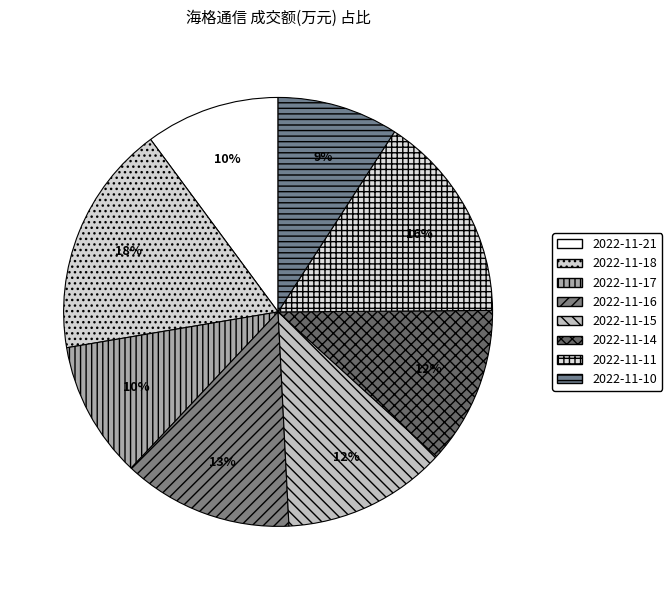

How many slices are in this pie chart?

8